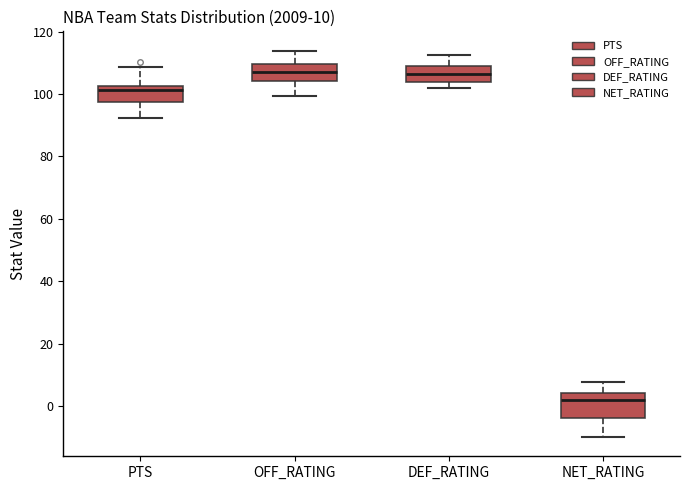

Which box is the tallest, from its lower edge to its upper edge?

NET_RATING